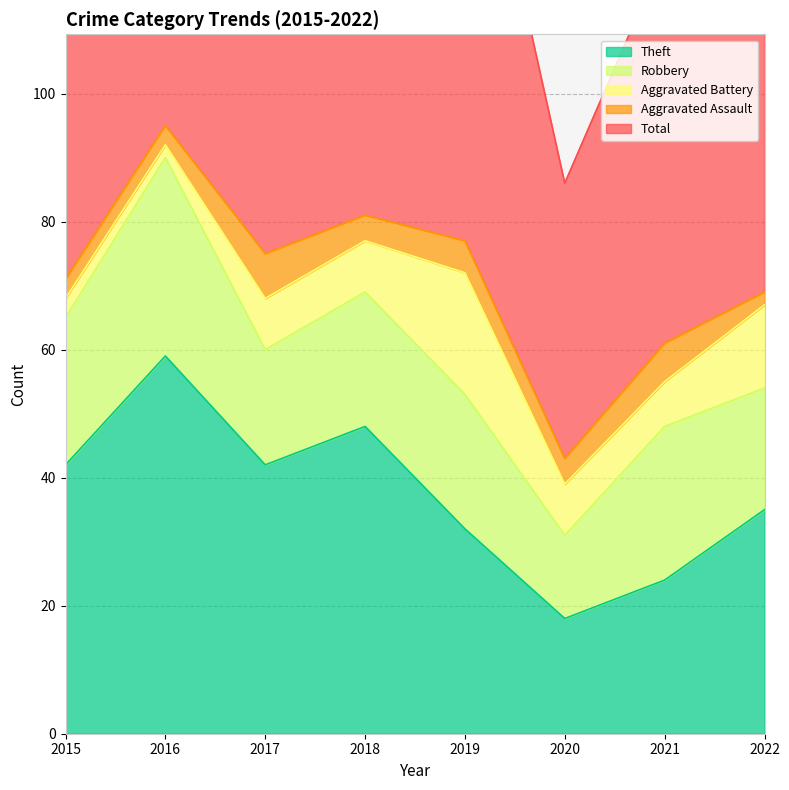

How many distinct data groups are displayed?

5